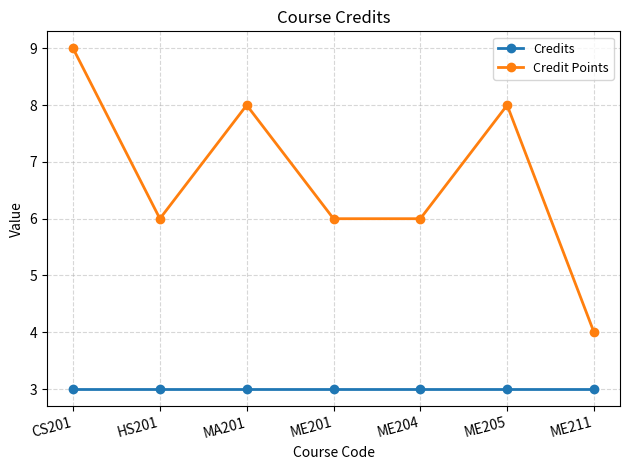

What is the average value of the Credit Points series?

7